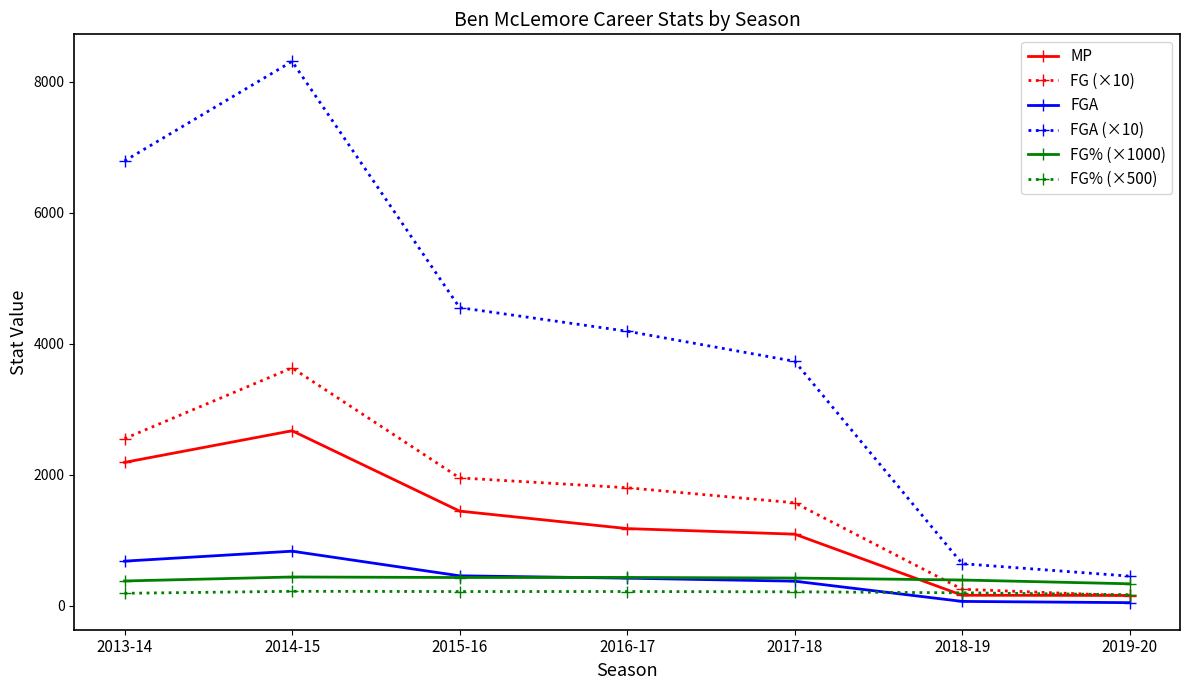

What is the average value of the FG (×10) series?

1700.0